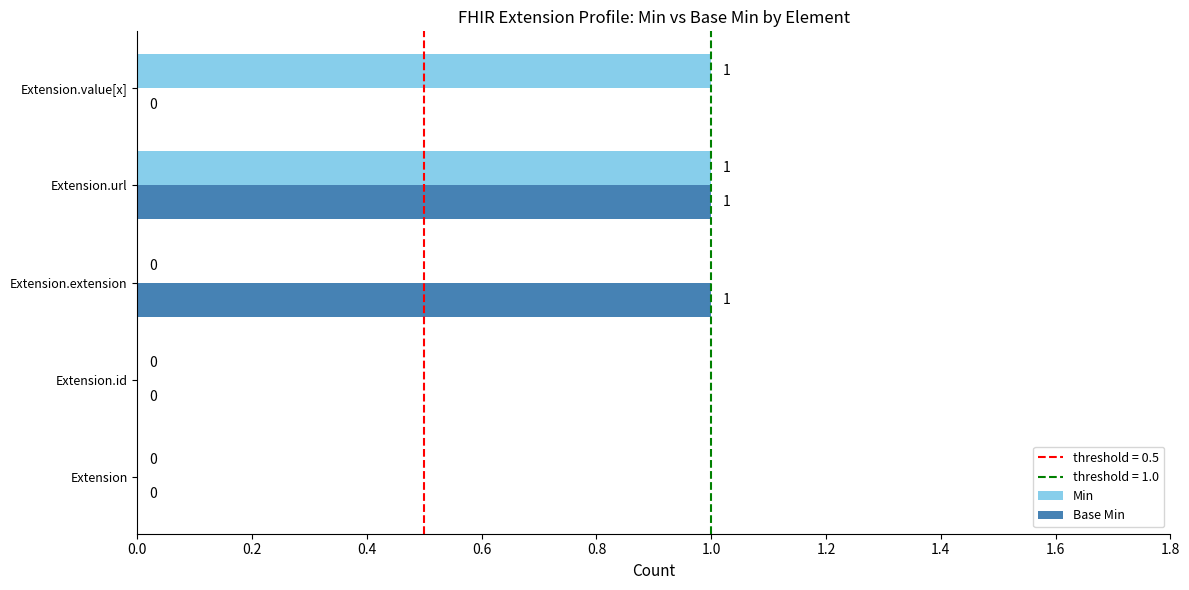

Is it true that Base Min equals 0 at Extension?

True